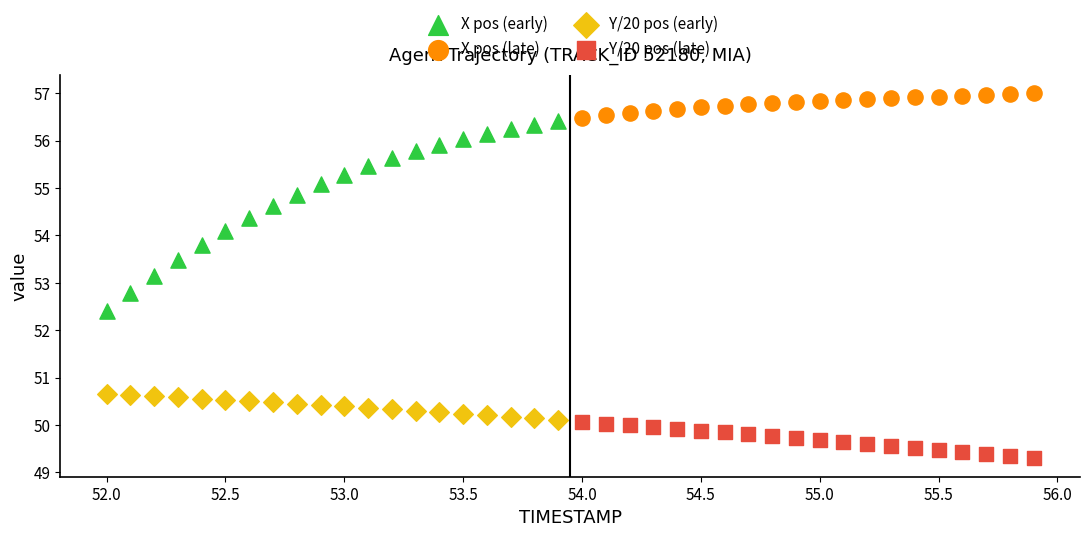

Which series contains the highest Y value?

X pos (late)